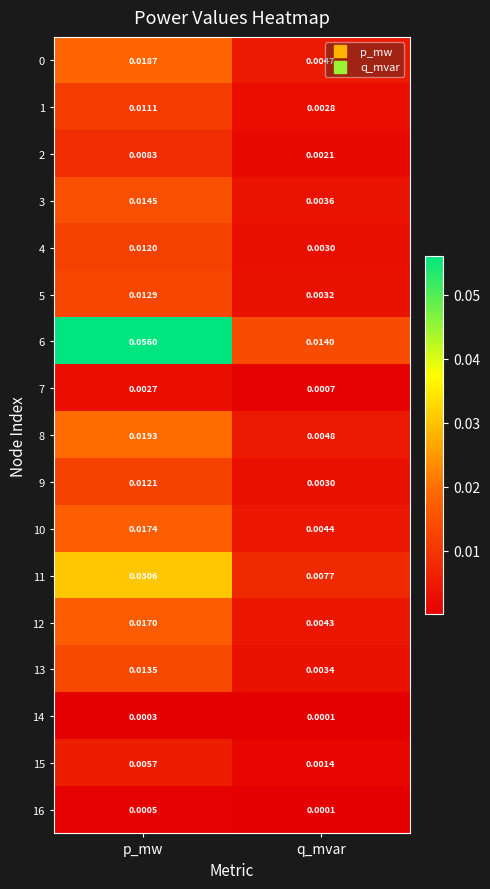

Count the number of data series in this chart.

17